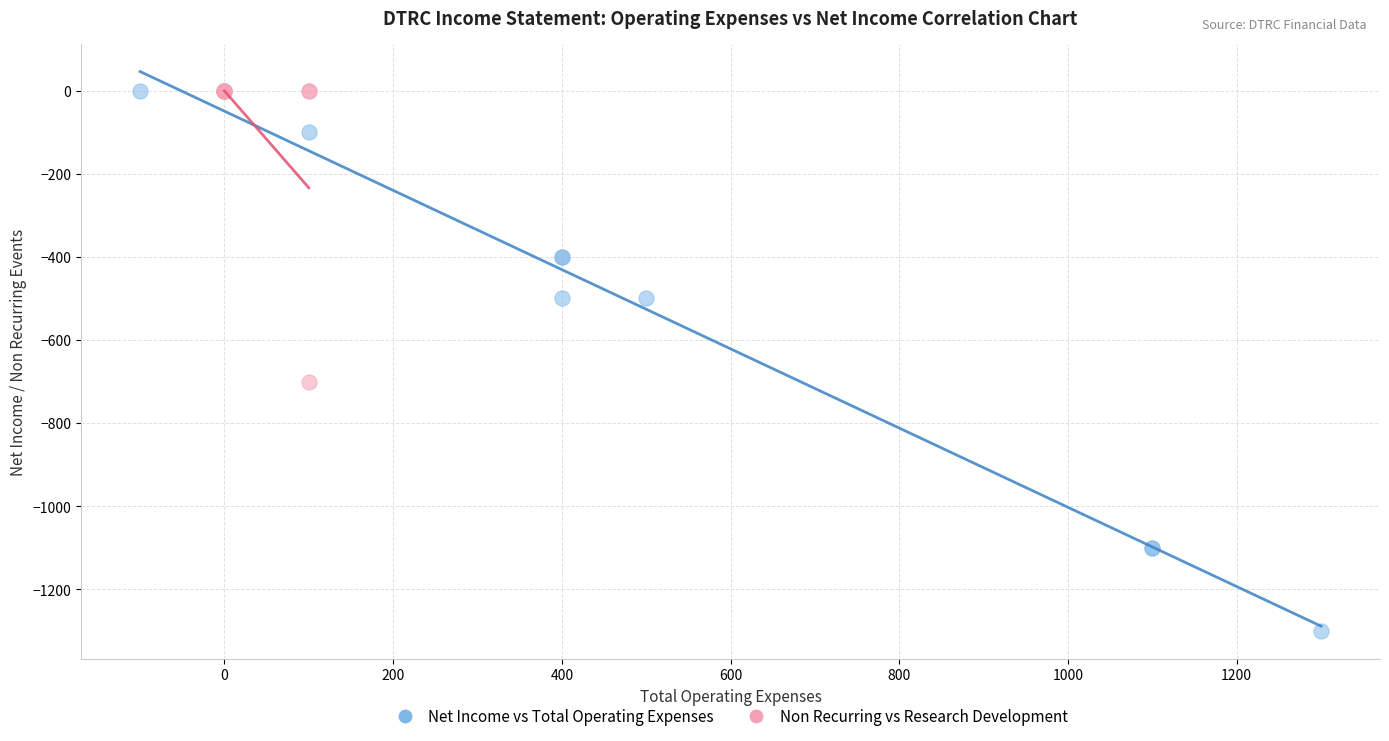

Which series contains the lowest Y value?

Net Income vs Total Operating Expenses